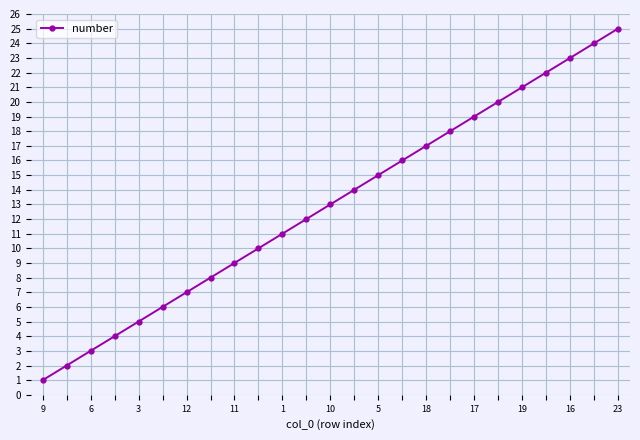

True or false: the data has more than 0 interior local peaks.

False